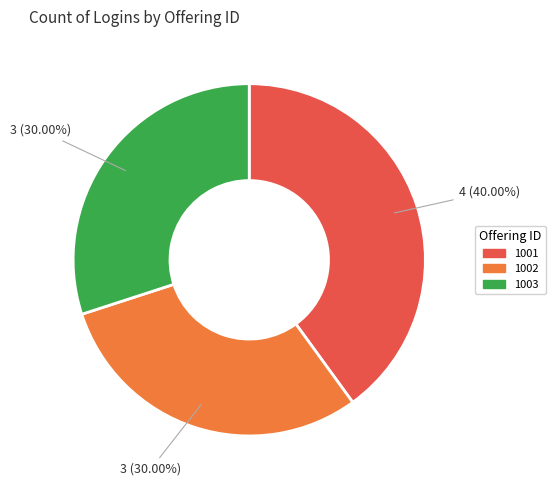

Does 1003 account for over 50% of the chart?

No